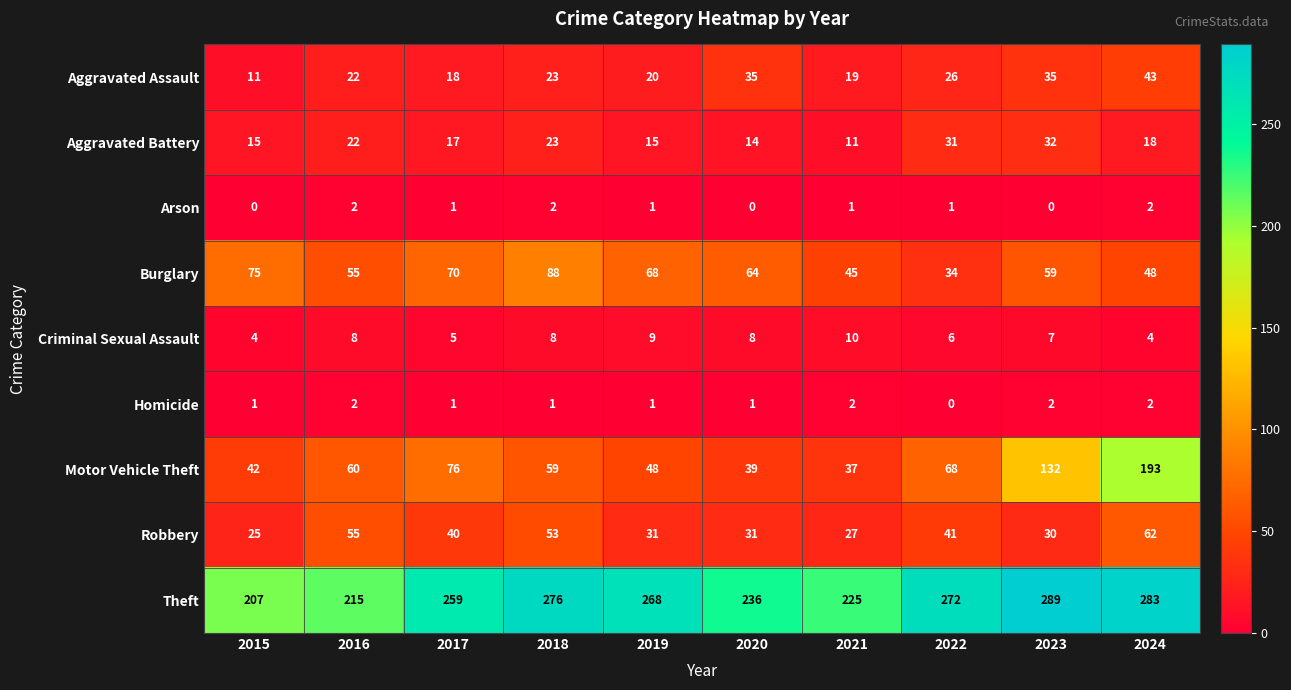

What is the approximate value of Burglary at 2019?

68